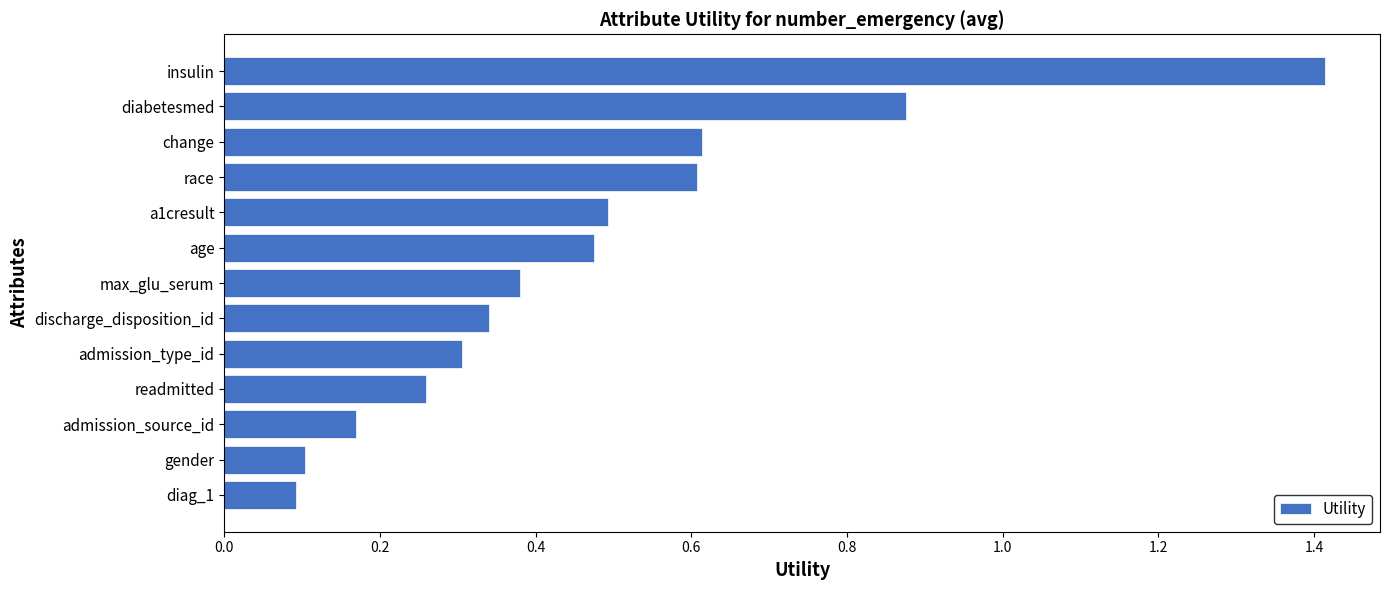

What is the difference between the second highest and second lowest values?

0.8